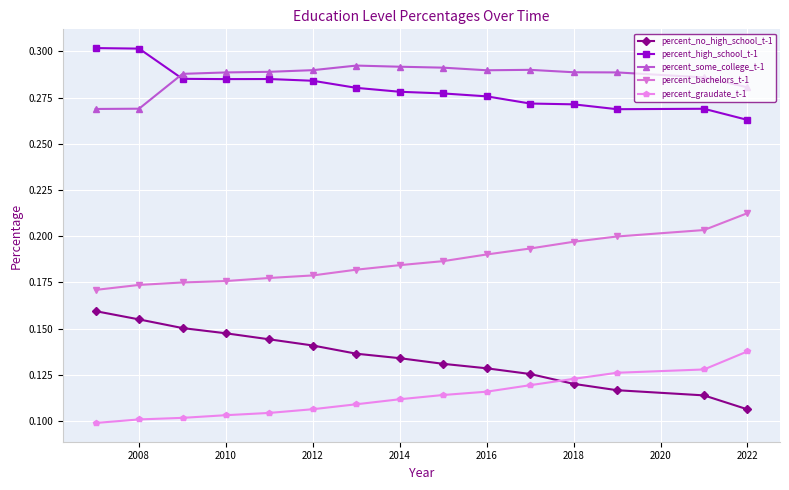

At how many categories does at least one series exceed 0?

15